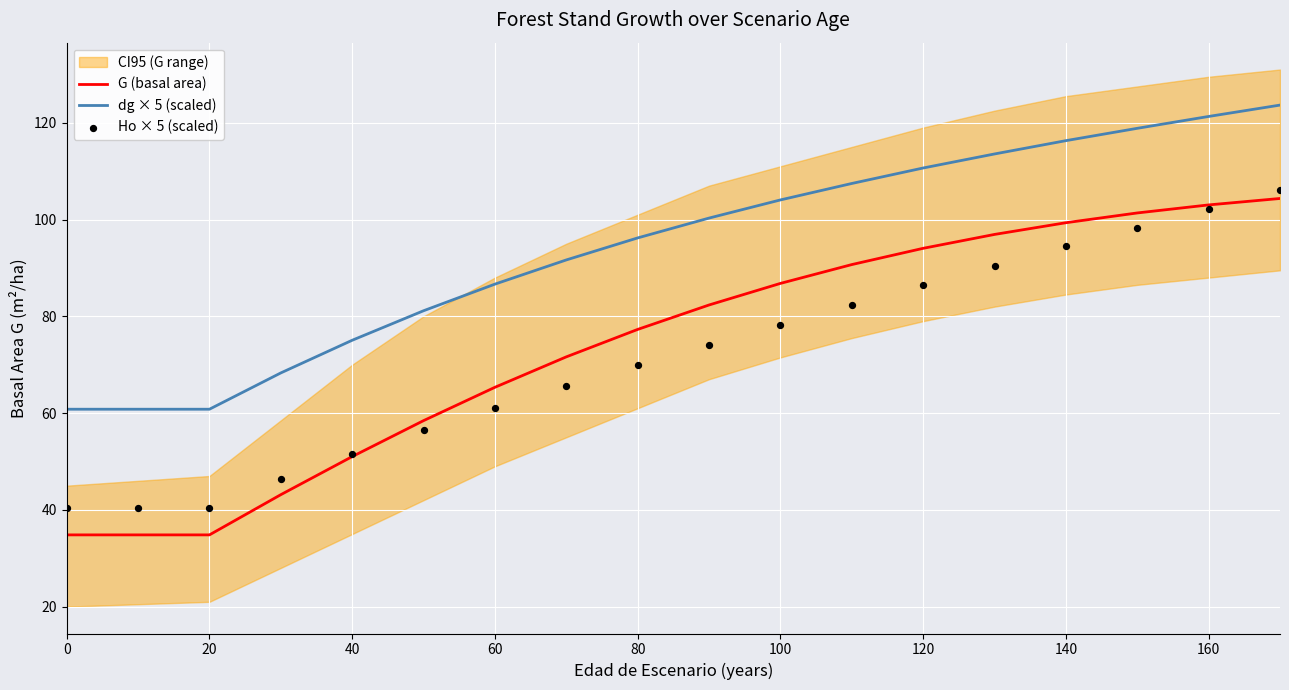

True or false: dg × 5 (scaled) and G (basal area) cross at least once.

False